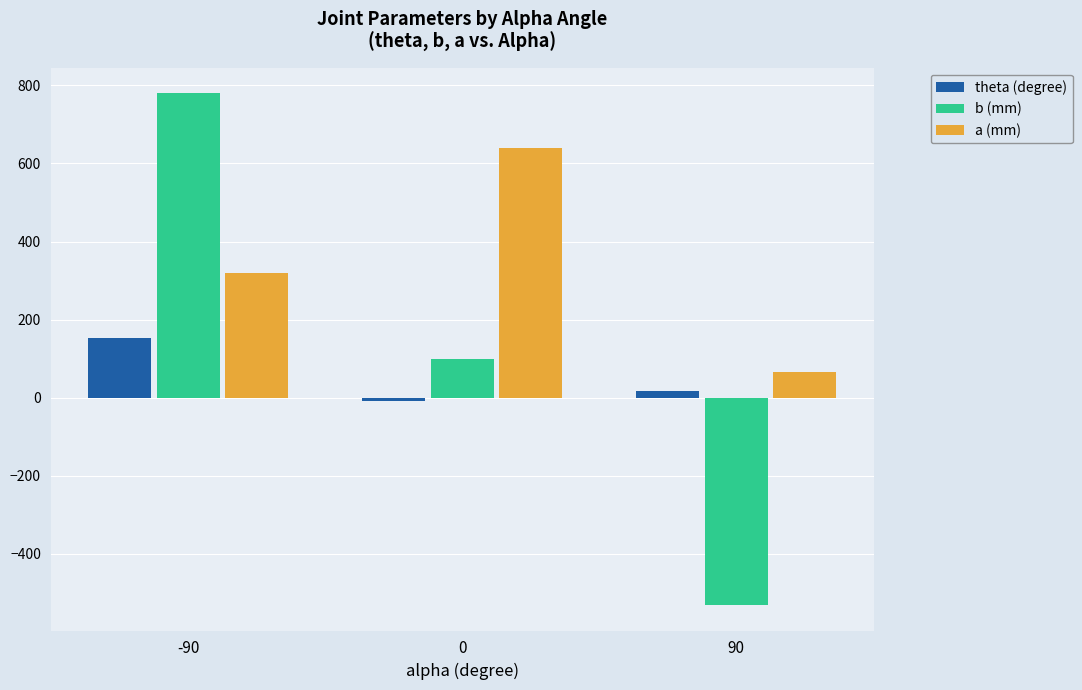

Are the bars horizontal?

No